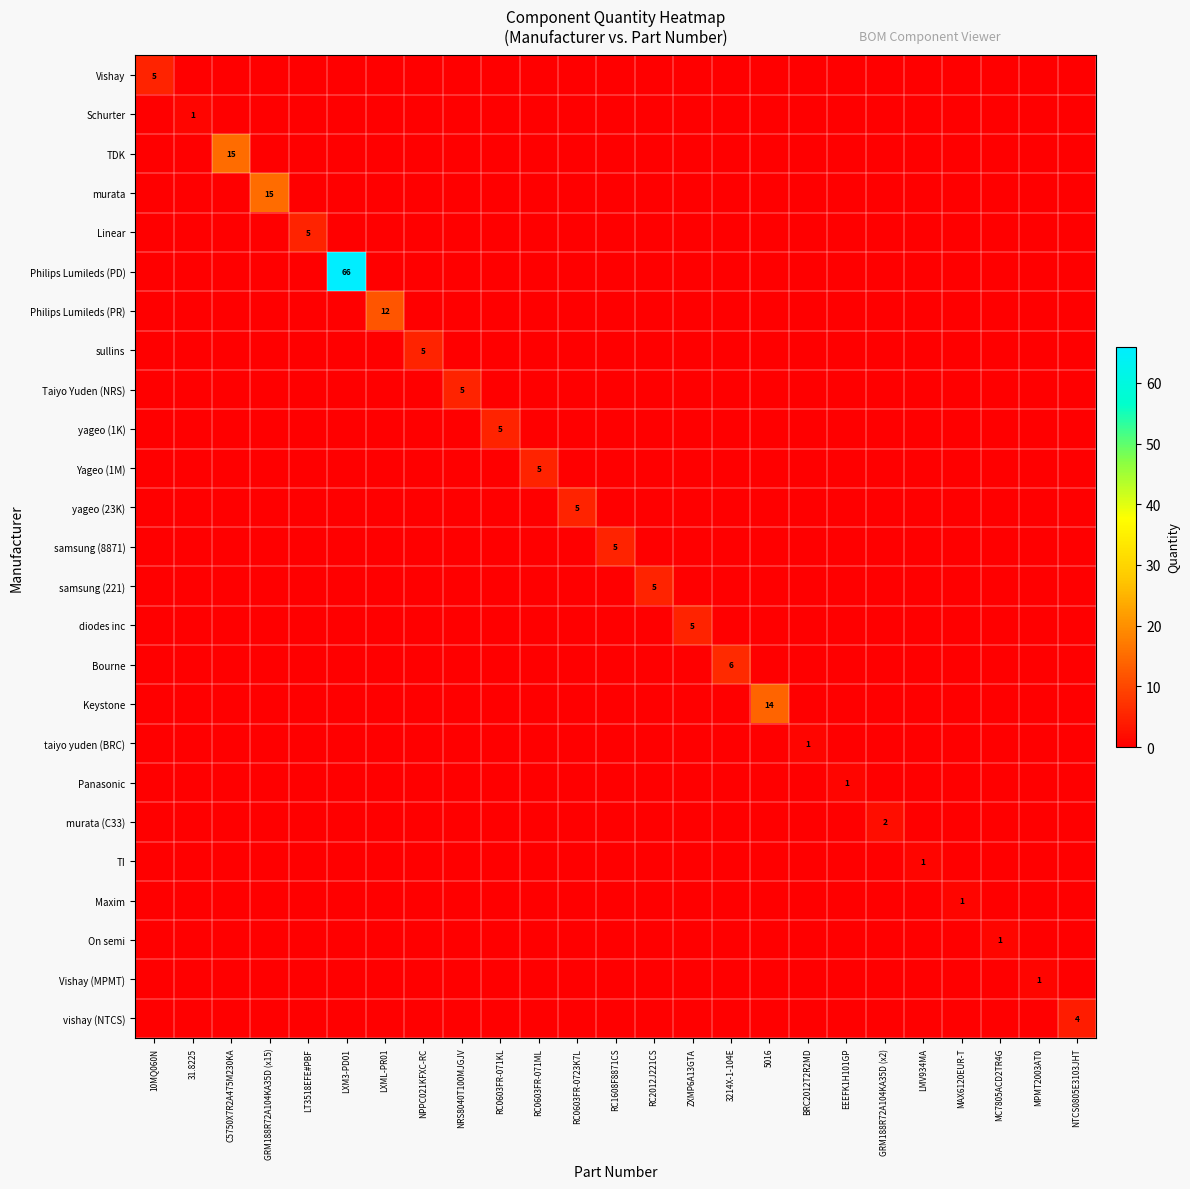

Where is Bourne nearest to the value 3?

10MQ060N